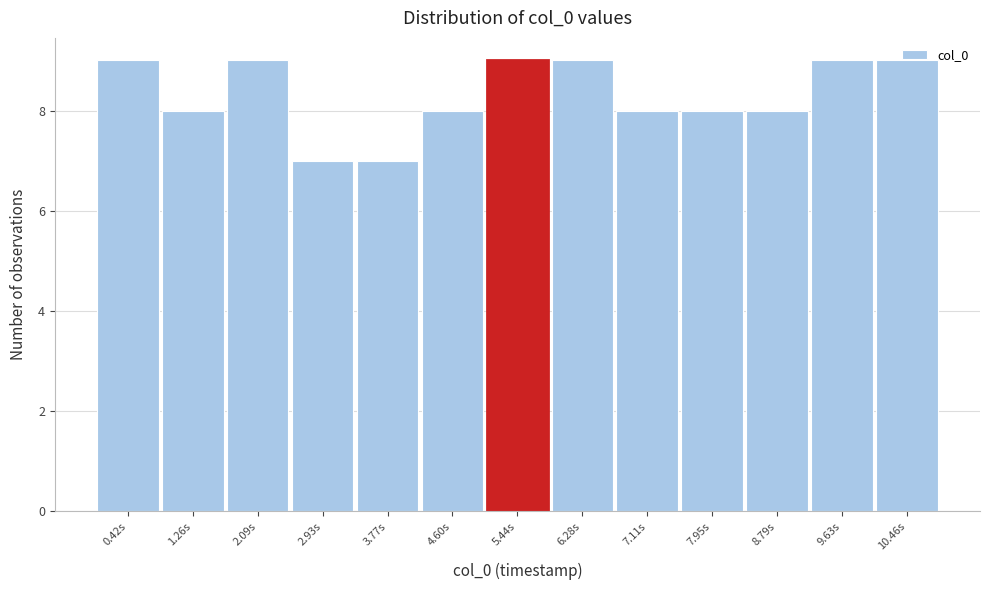

The chart shows a value of 8 at 7.11s. True or false?

True